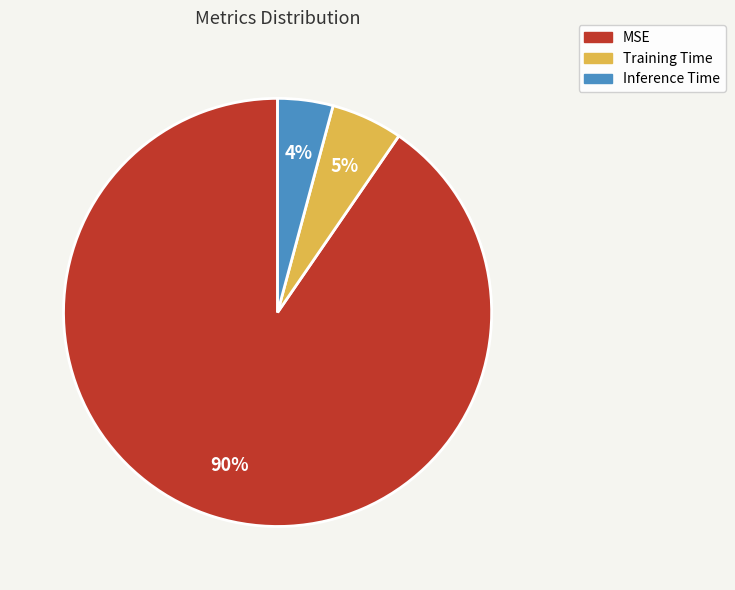

Is the sum of Training Time and MSE greater than half?

Yes